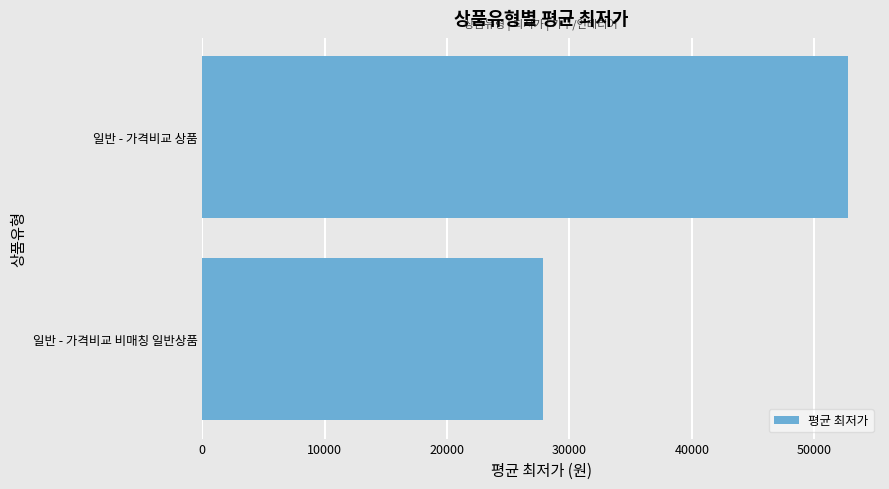

What is the difference between the values at 일반 - 가격비교 상품 and 일반 - 가격비교 비매칭 일반상품?

24895.5